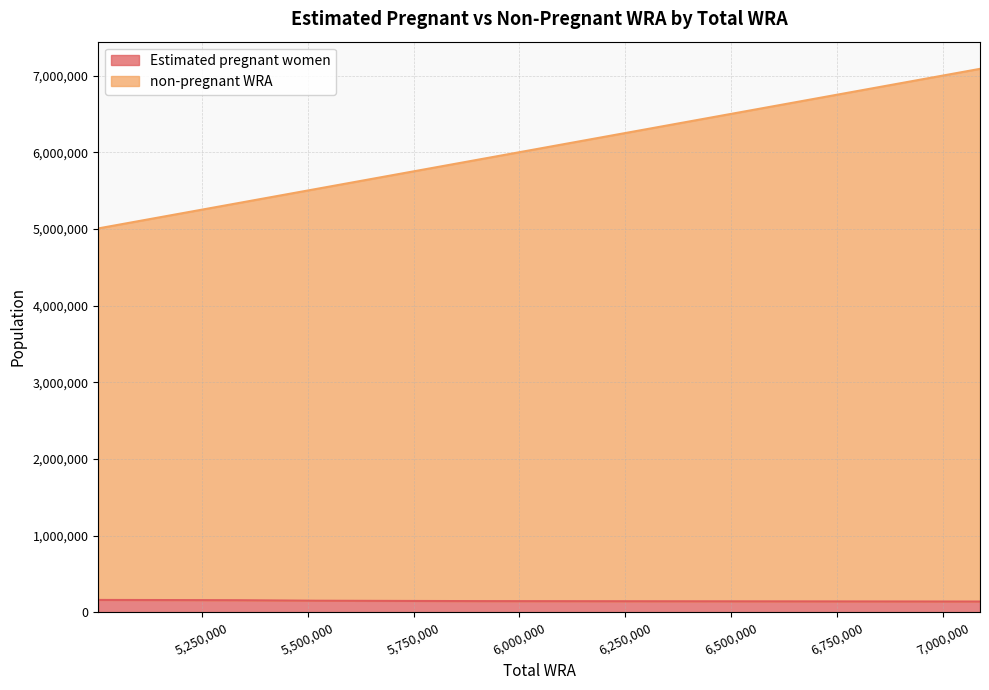

What is the difference between the maximum and minimum values in the non-pregnant WRA series?

2081000.0